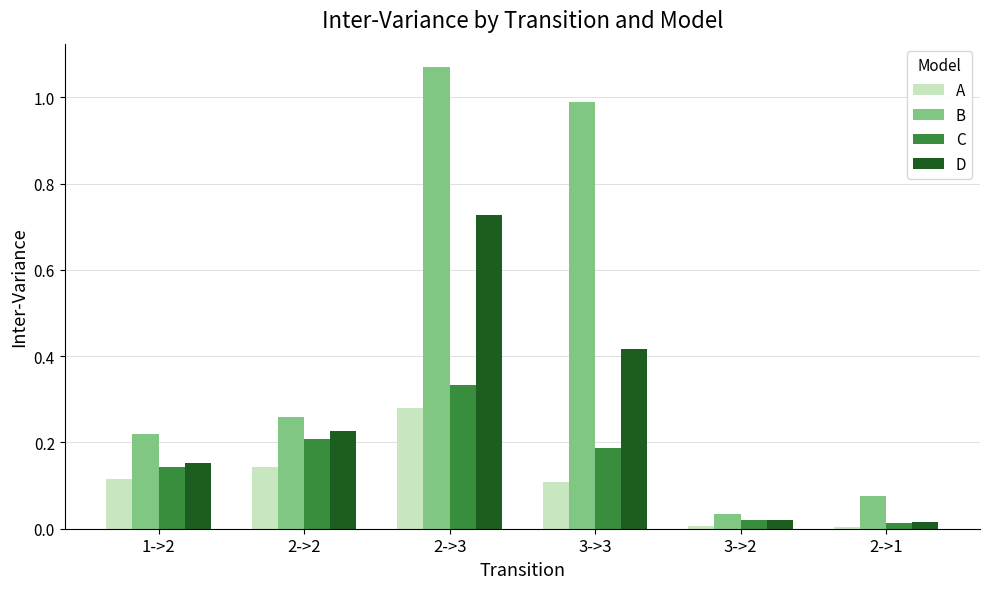

What is the label of the 1st bar from the right?

2->1